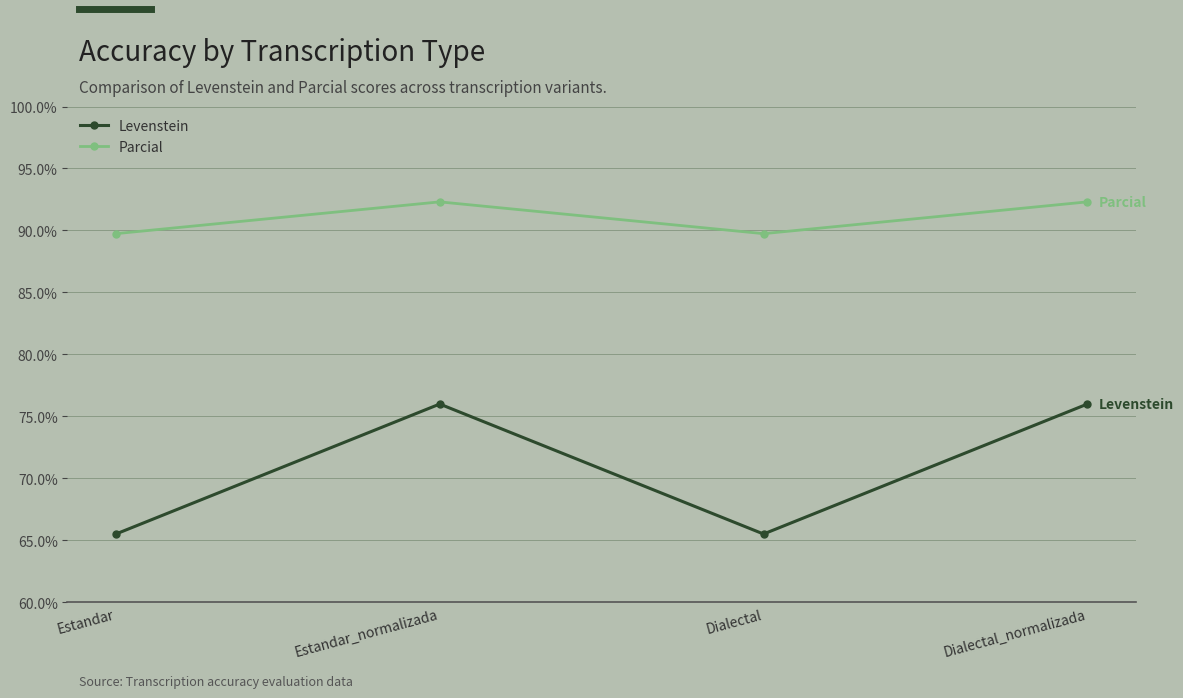

What is the spread (max minus min) of values at Dialectal_normalizada?

16.3